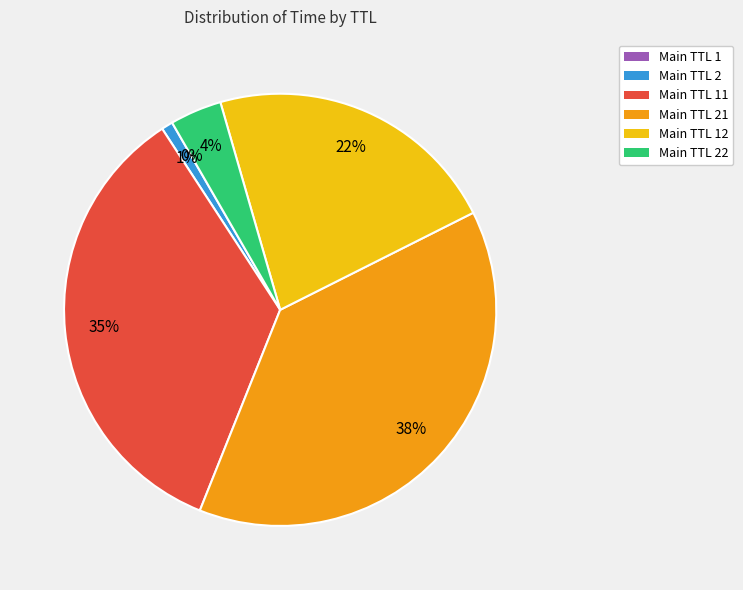

To the nearest percent, what is the average slice percentage?

17%